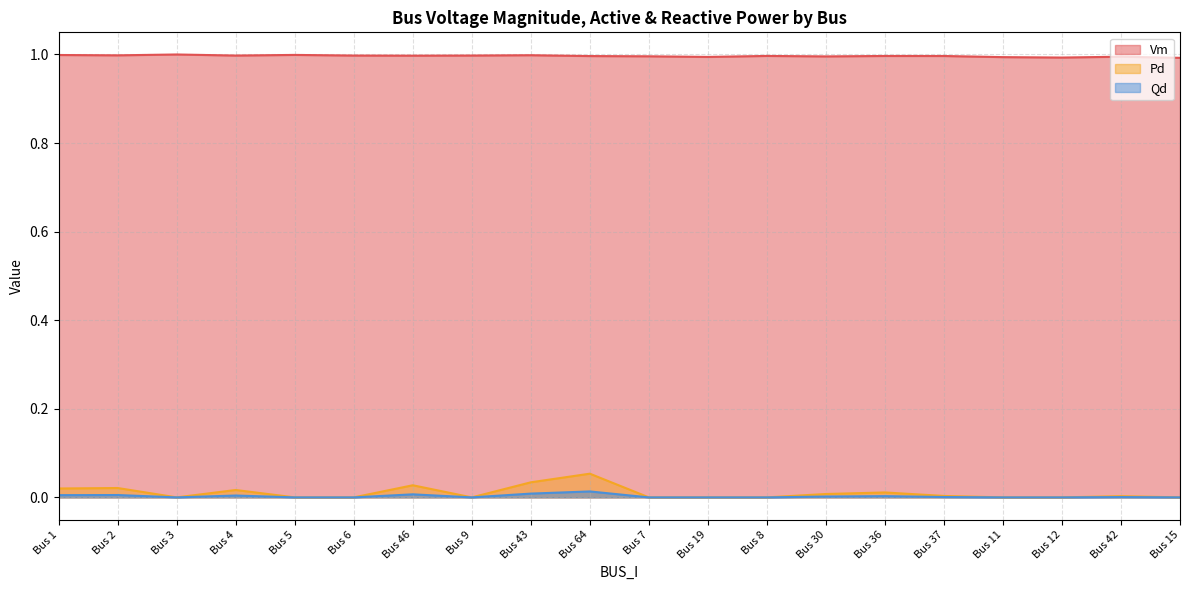

How many interior local peaks does the Vm series have?

6